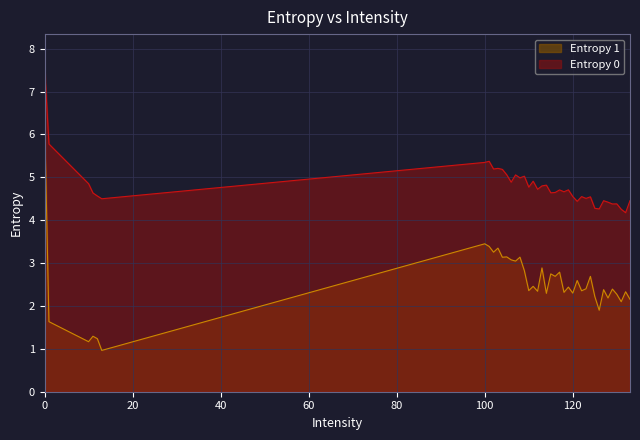

Which series has the largest range (max minus min)?

Entropy 1